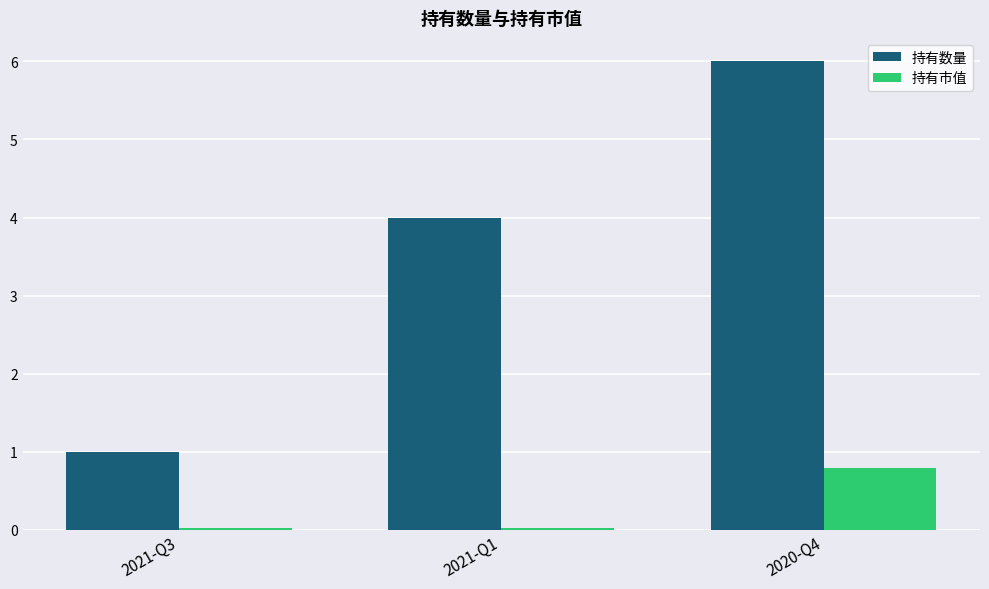

What position from the left is 2021-Q1?

2